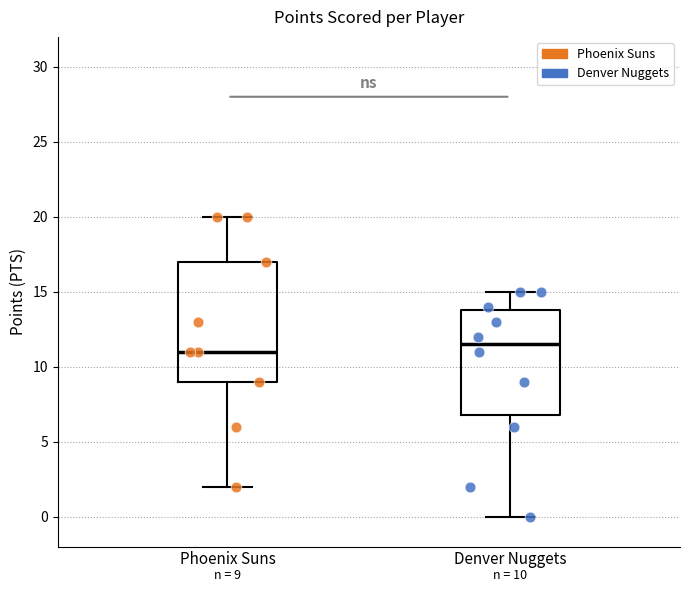

Comparing the boxes themselves (not the whiskers), which one is the tallest?

Phoenix Suns